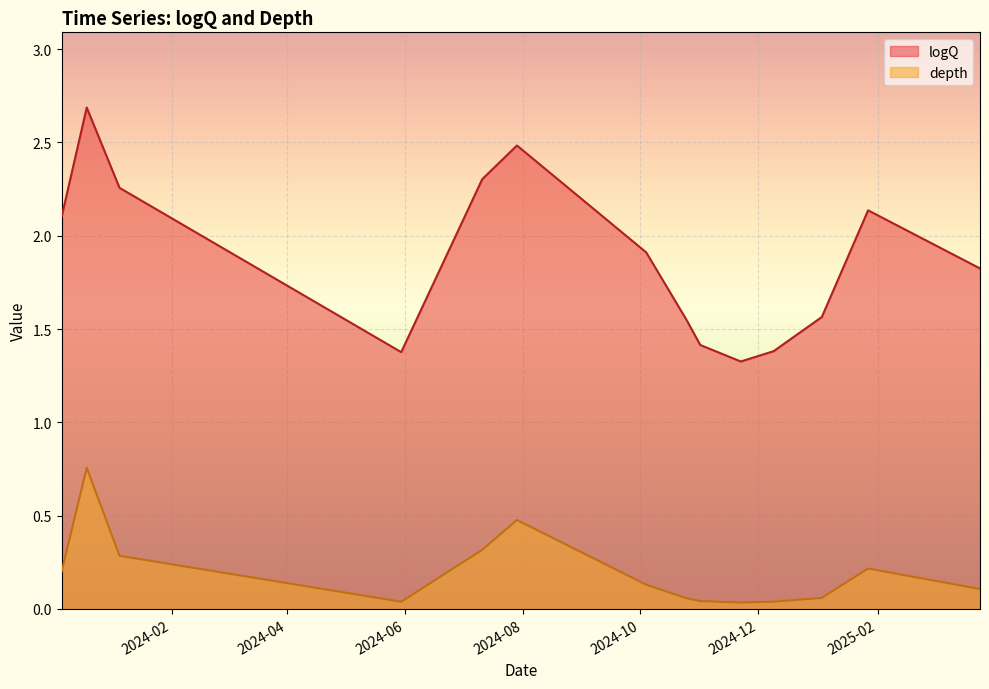

True or false: depth has a value of 0.0 at 2024-12-09.

True